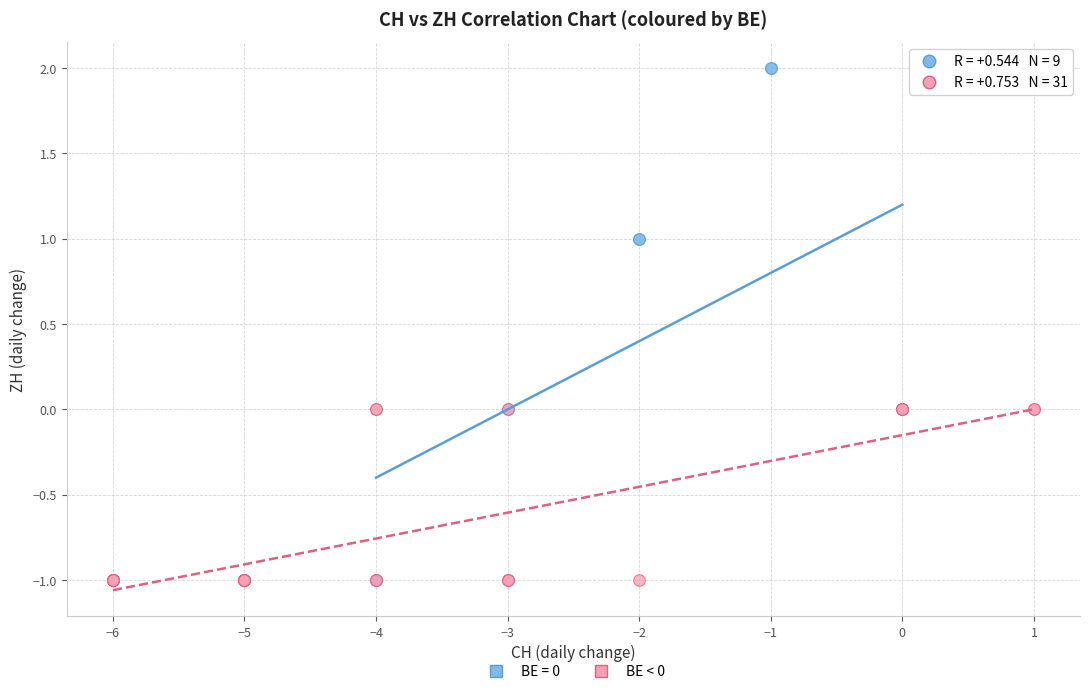

Which series contains the highest Y value?

BE = 0